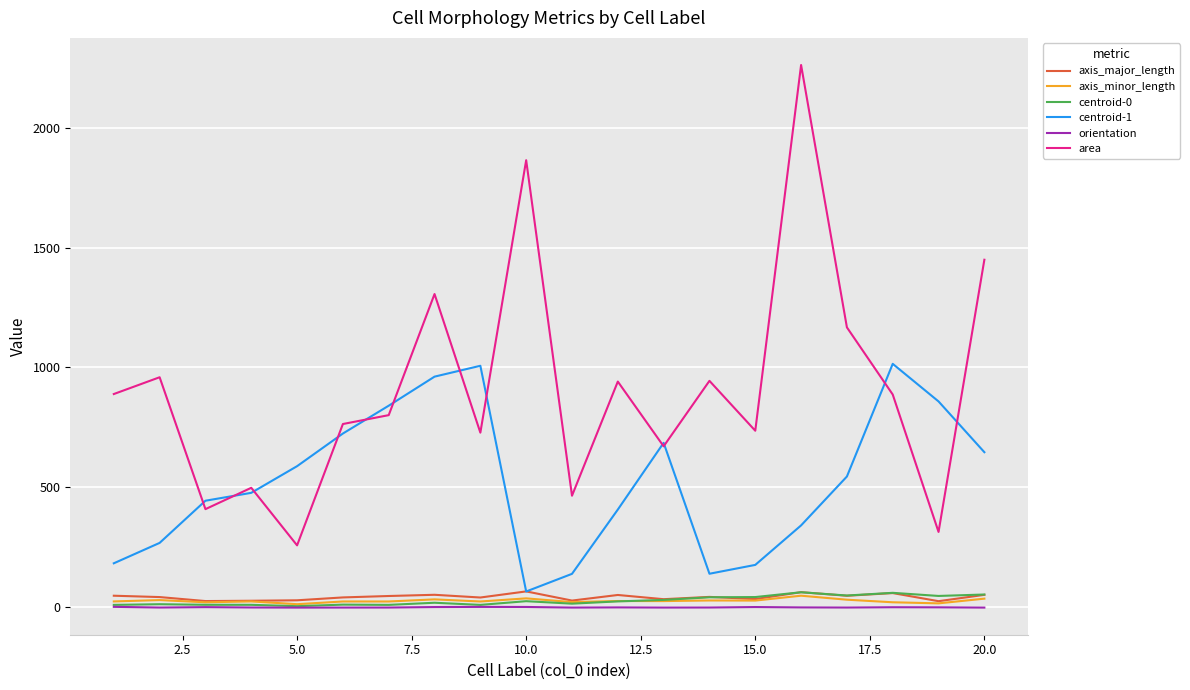

Which series has the largest total across all categories?

area